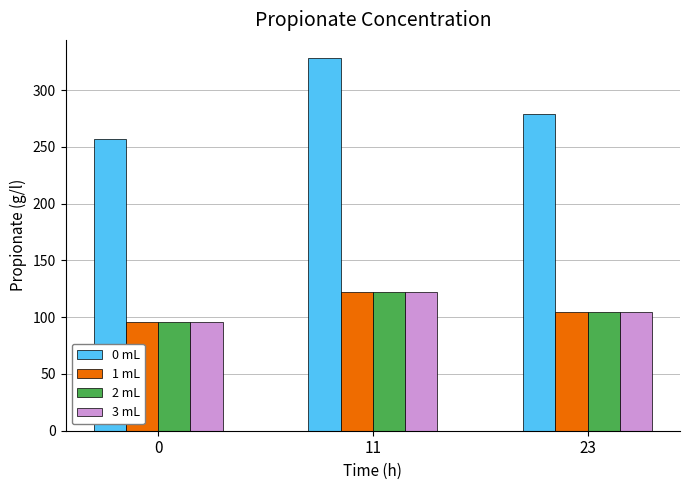

Reading left to right, transcribe all the data shown in this chart.

0 mL: 256.5	327.8	279.3
1 mL: 95.8	122.4	104.3
2 mL: 95.8	122.4	104.3
3 mL: 95.8	122.4	104.3